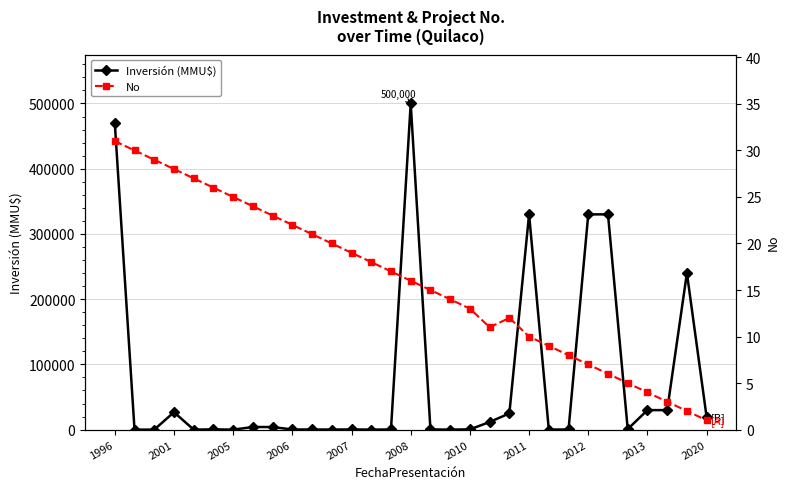

At which category does Inversión (MMU$) reach its first local peak?

2001